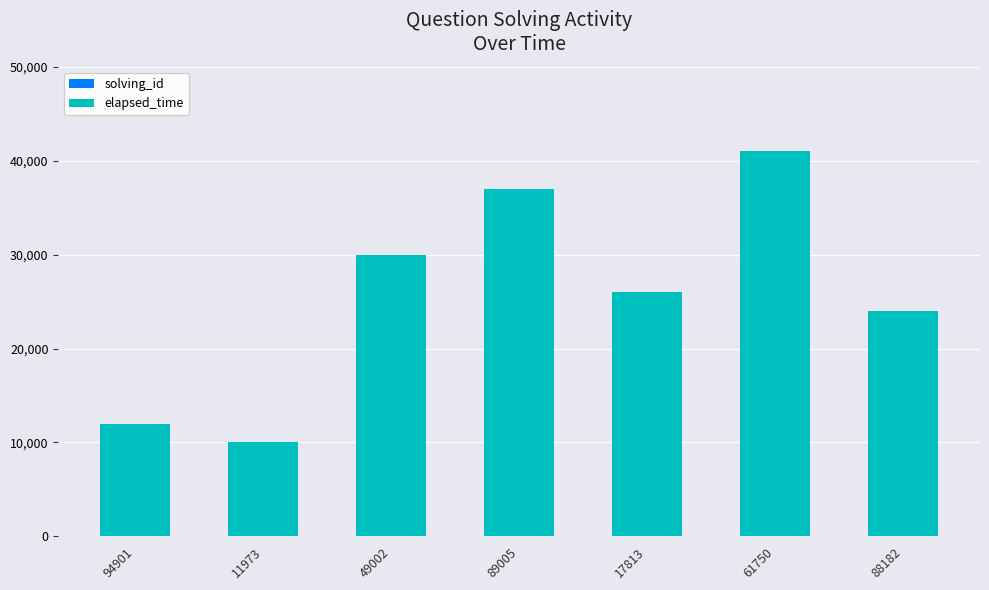

At which category is the sum across all series the highest?

61750